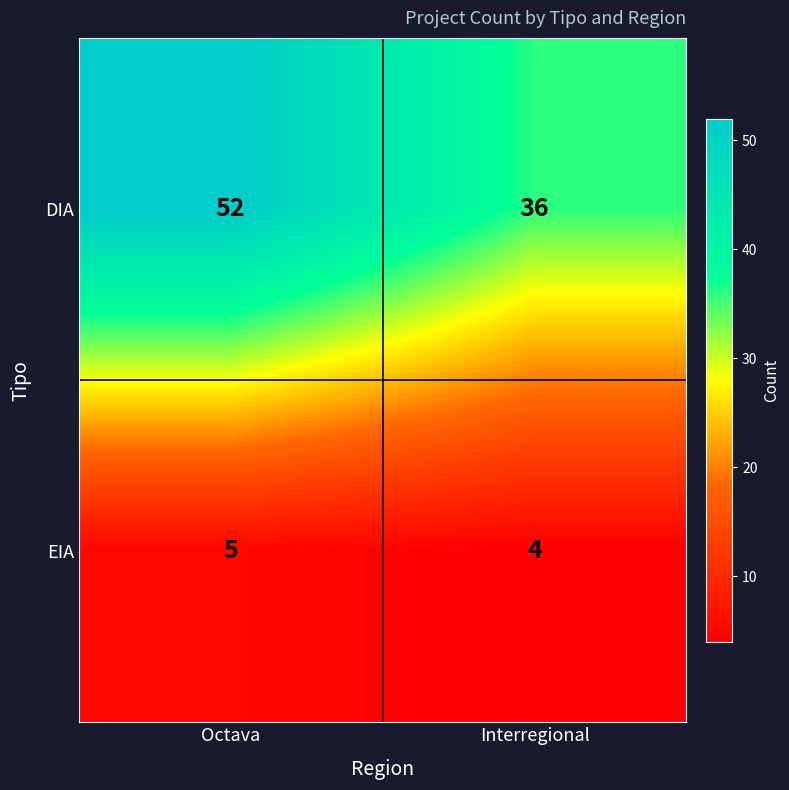

What is the average value of the DIA series?

44